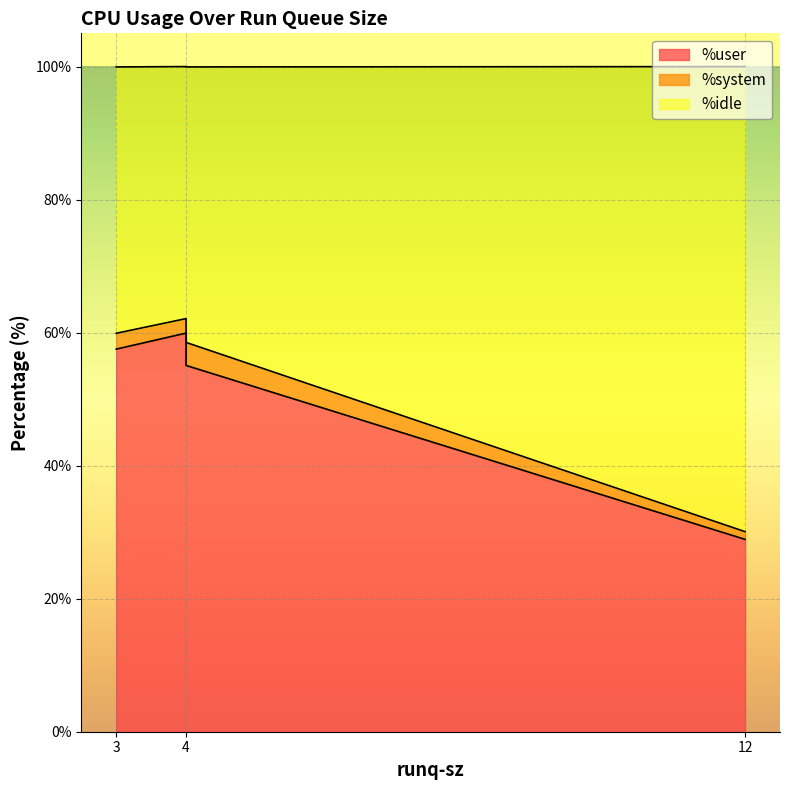

What is the lowest value of the %idle series?

37.9